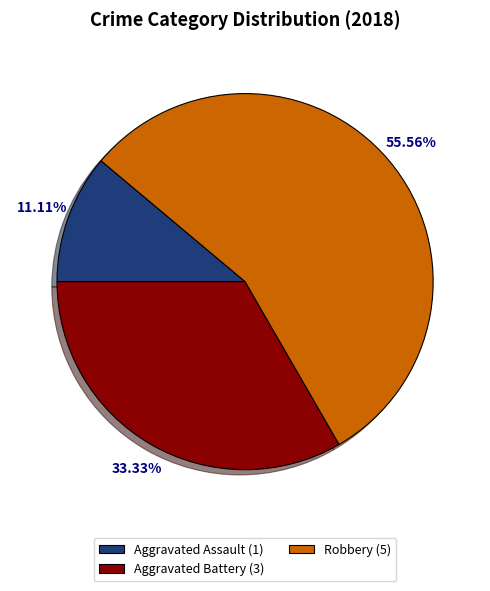

Rank the categories by value from highest to lowest.

Robbery (5), Aggravated Battery (3), Aggravated Assault (1)